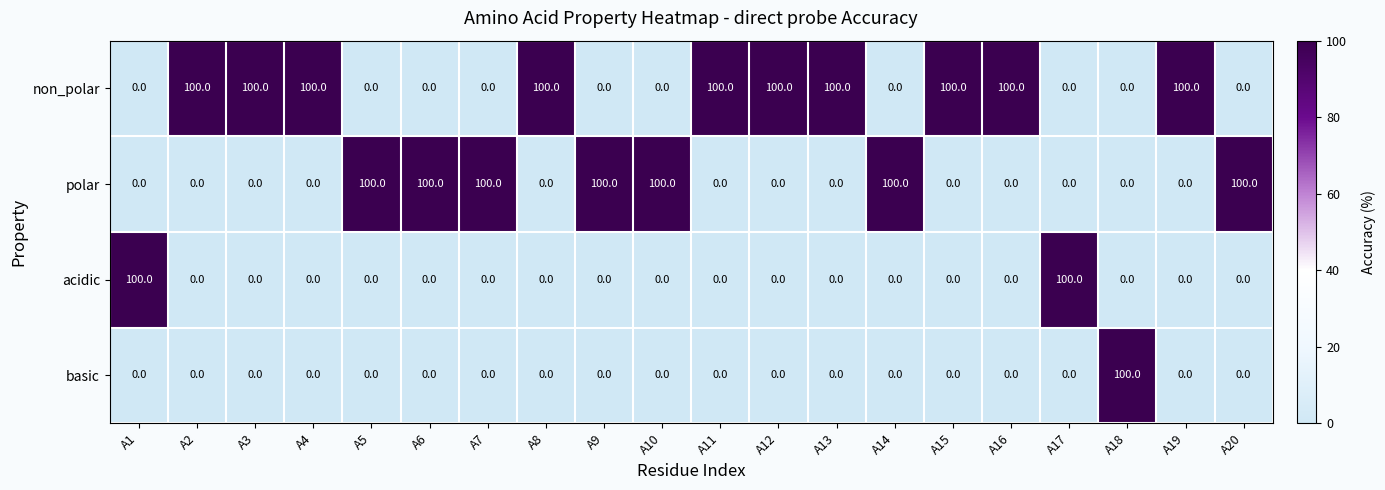

At how many categories does at least one series exceed 30?

20